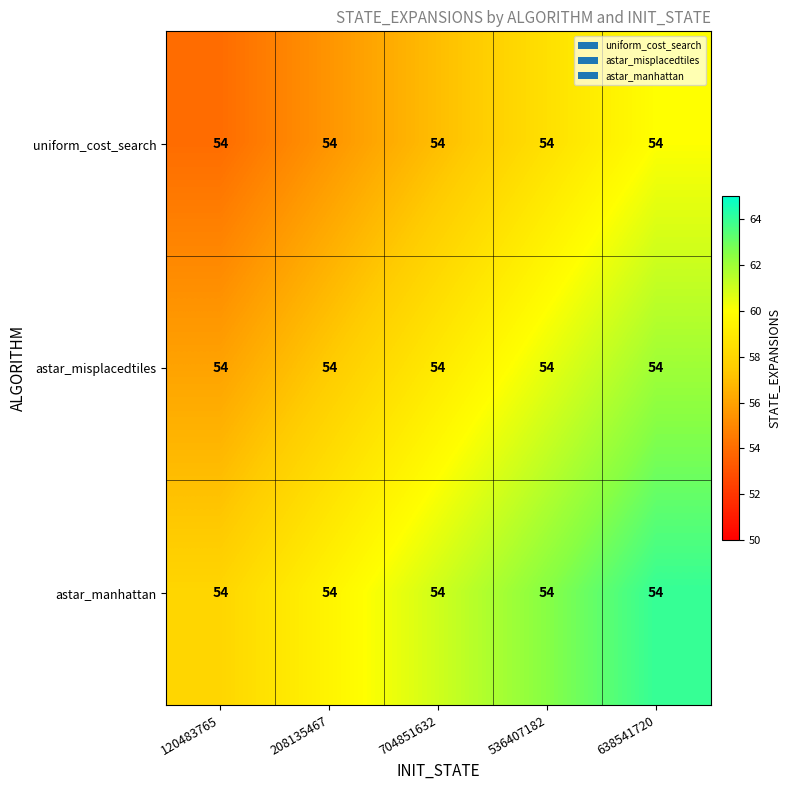

At how many categories does at least one series exceed 55?

5